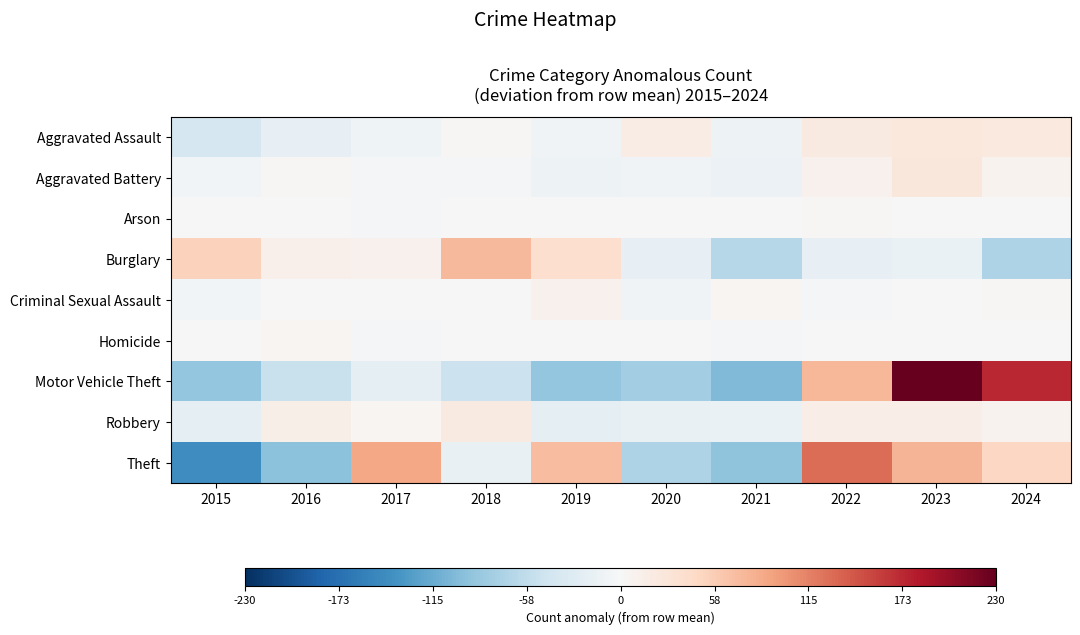

Which label corresponds to the smallest value in the chart?

2015